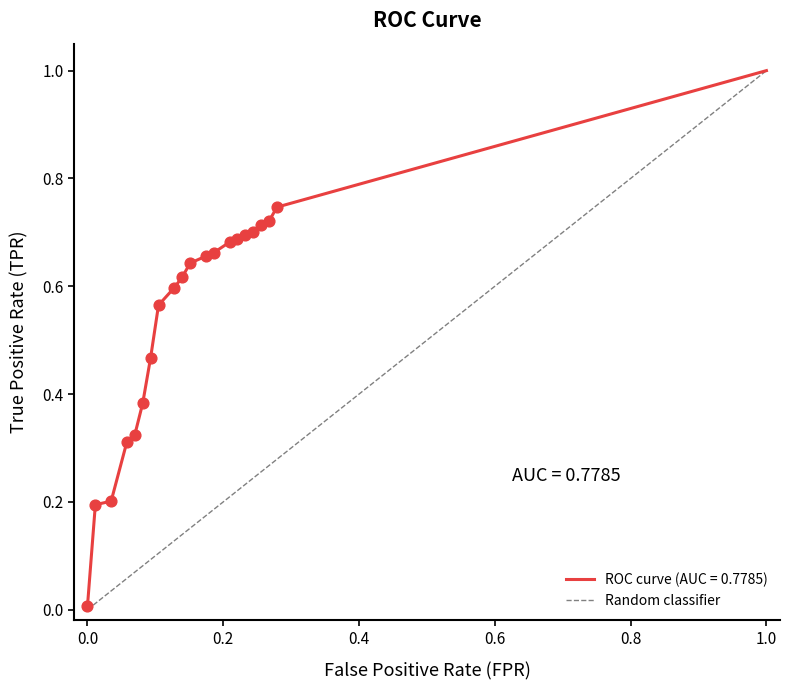

What is the maximum value for ROC curve (AUC = 0.7785)?

1.0